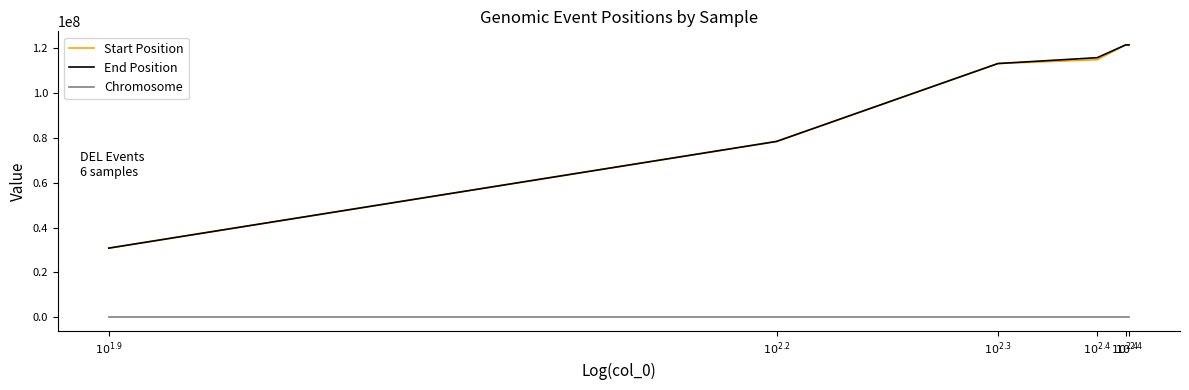

The value of Chromosome at $10^{2.4}$ is 12. True or false?

True